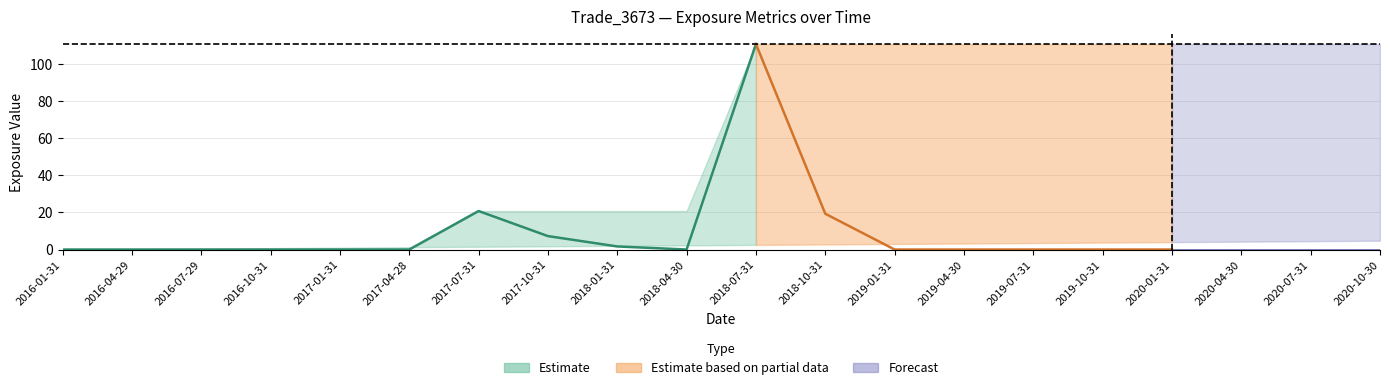

What is the label of the 20th point from the left?

2020-10-30